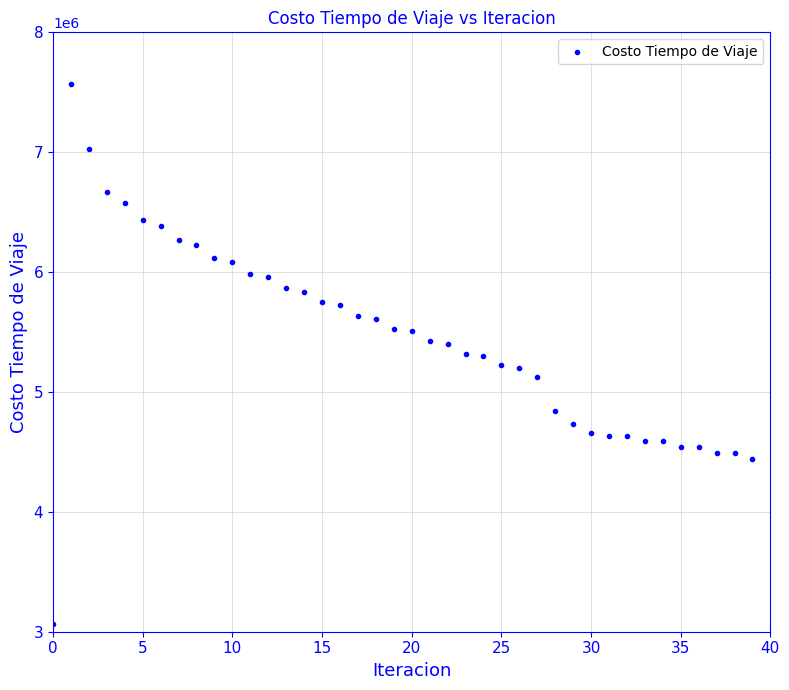

What is the range of Y values (max minus min)?

4505393.2